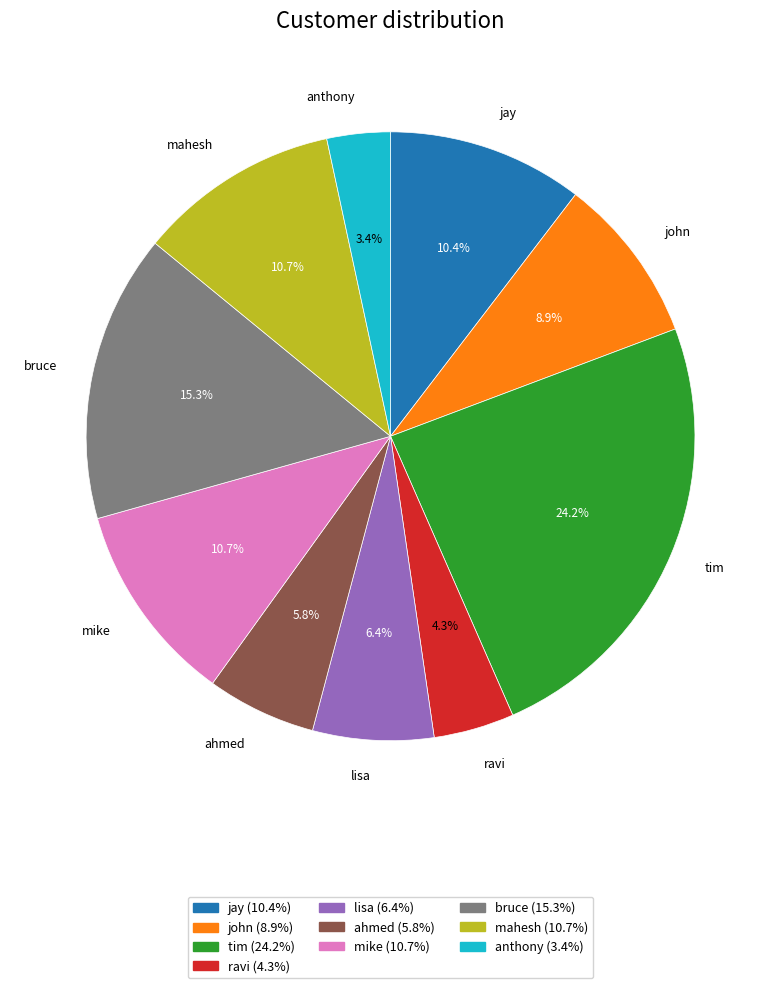

To the nearest percent, what is the combined percentage of tim and jay?

35%